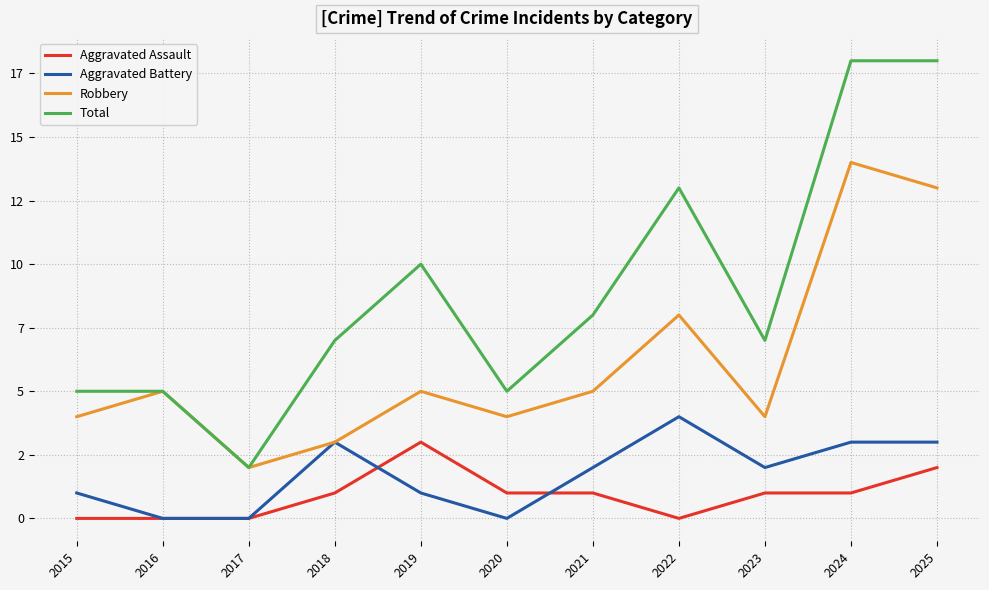

What are all the series names shown in the legend?

Aggravated Assault, Aggravated Battery, Robbery, Total